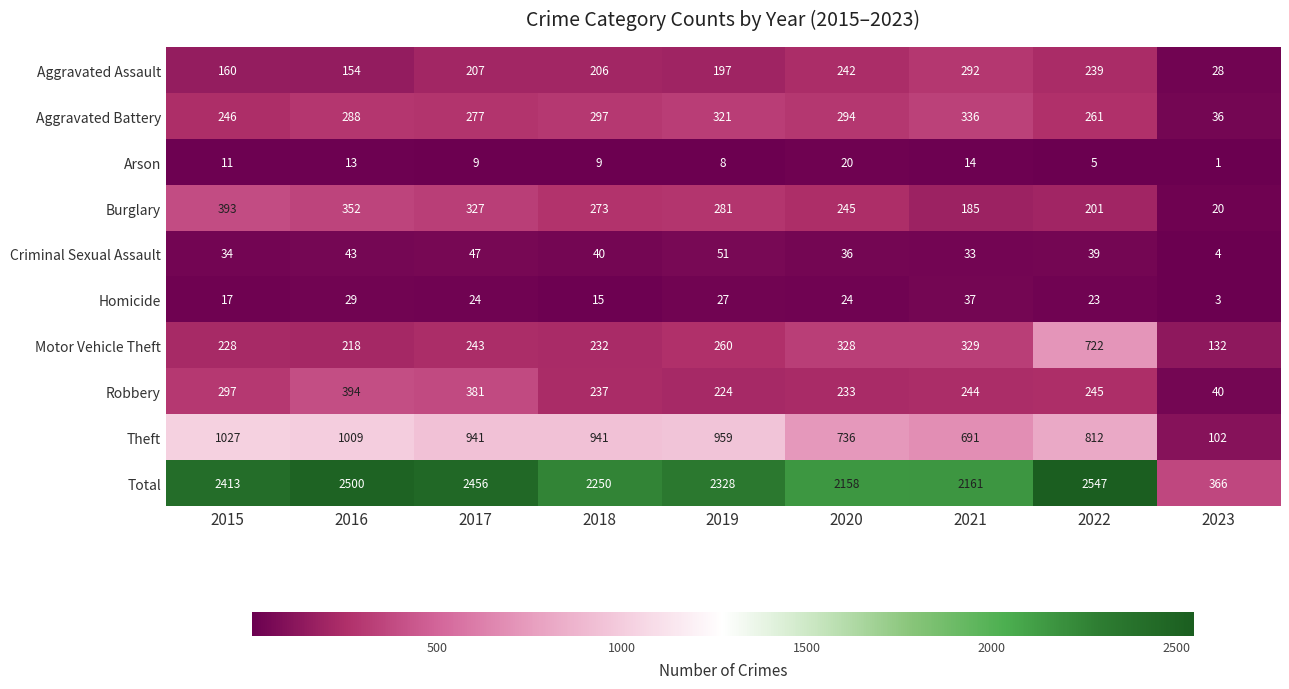

At which label is Burglary closest to 206?

2022